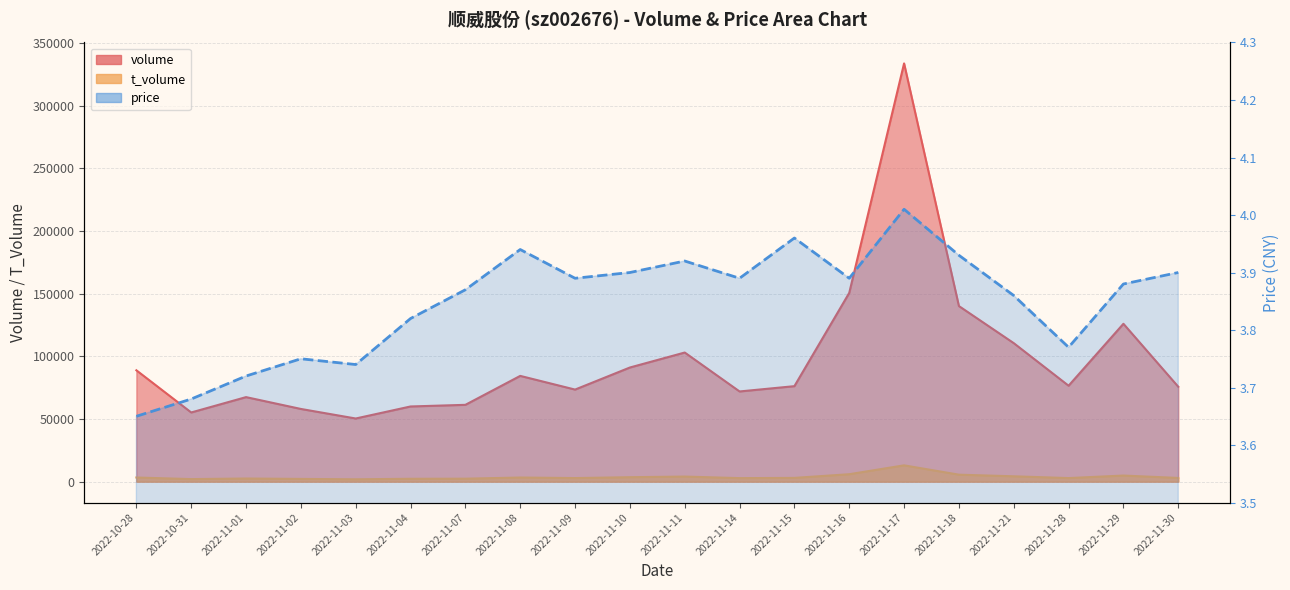

Between 2022-11-29 and 2022-11-02, which is larger?

2022-11-29